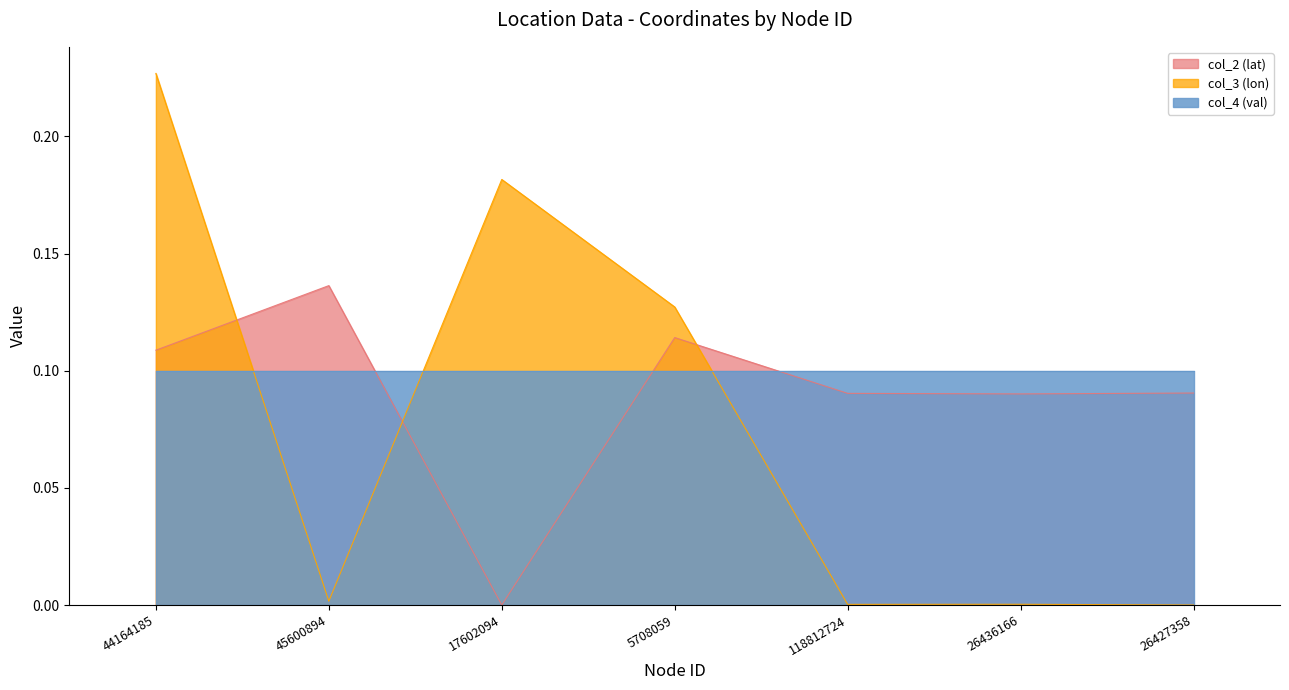

Which series ends up on top after the final intersection of col_4 (val) and col_3 (lon)?

col_4 (val)